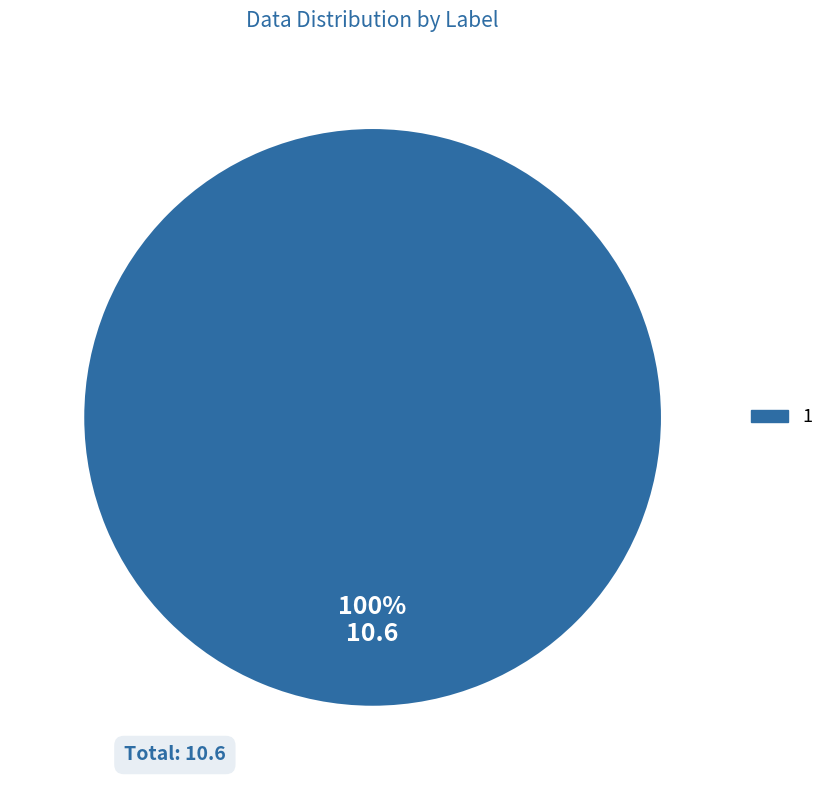

How many segments does this pie chart have?

1